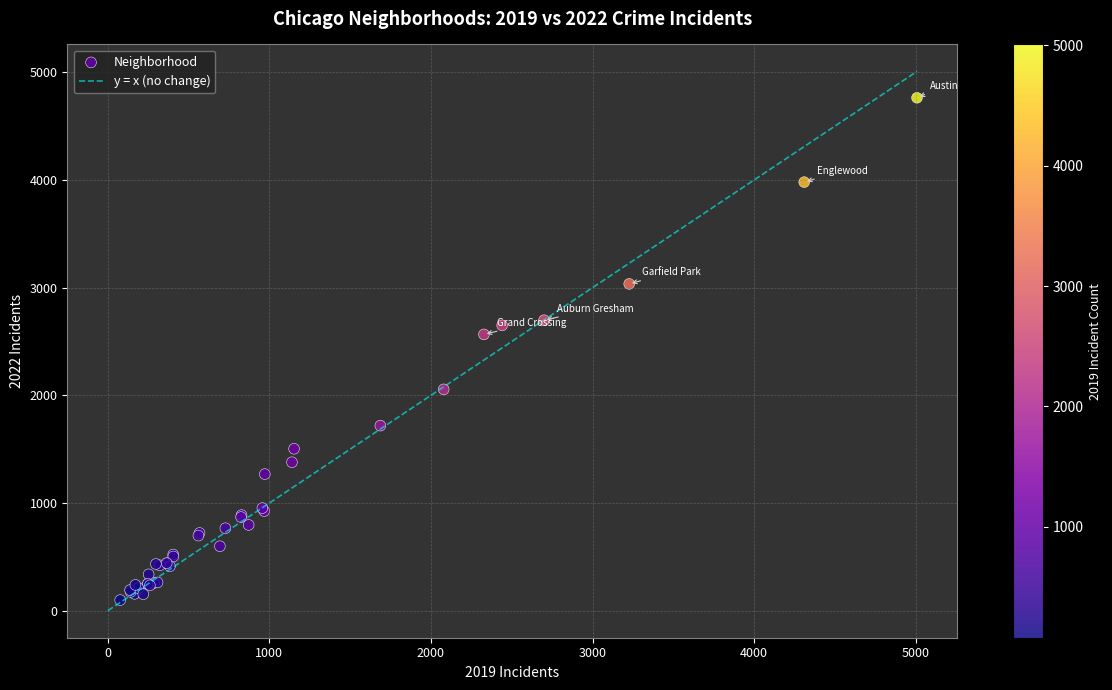

What Y value in the scatter plot is closest to 2431?

2566